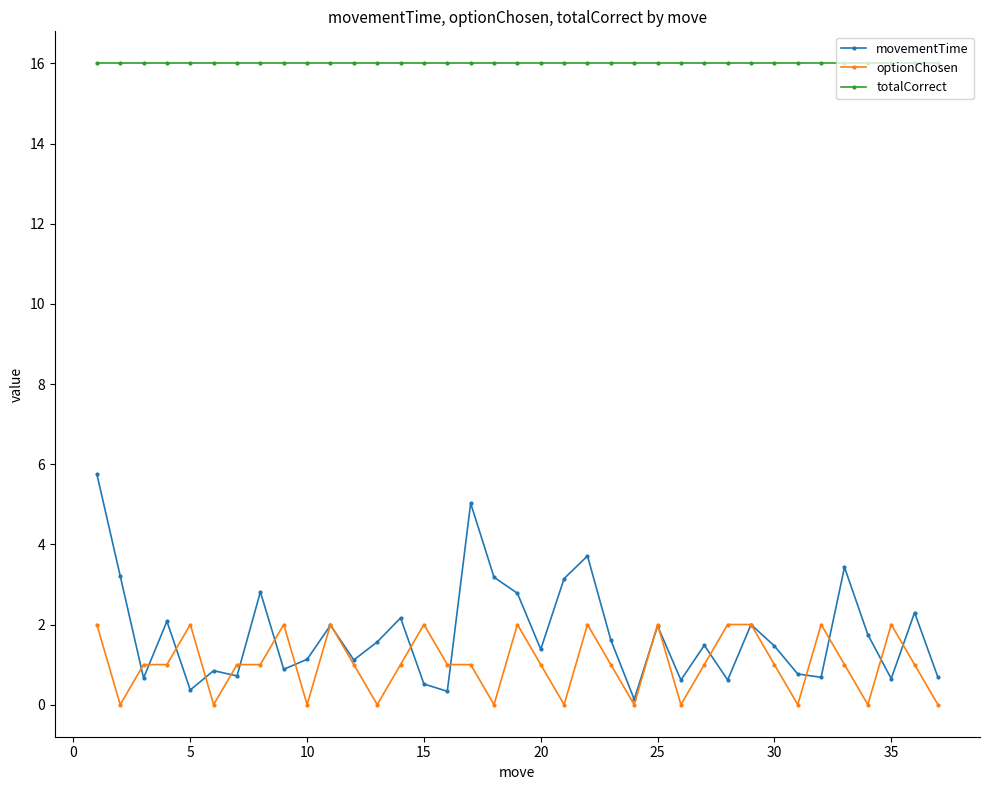

What is the average value of the totalCorrect series?

16.0